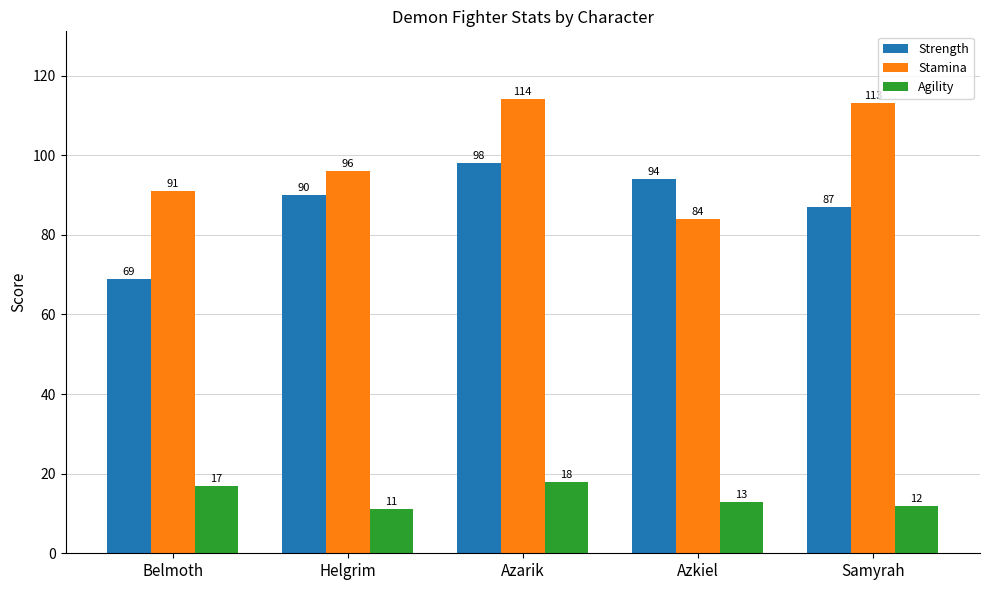

What is the difference between the highest and lowest values at Azkiel?

81